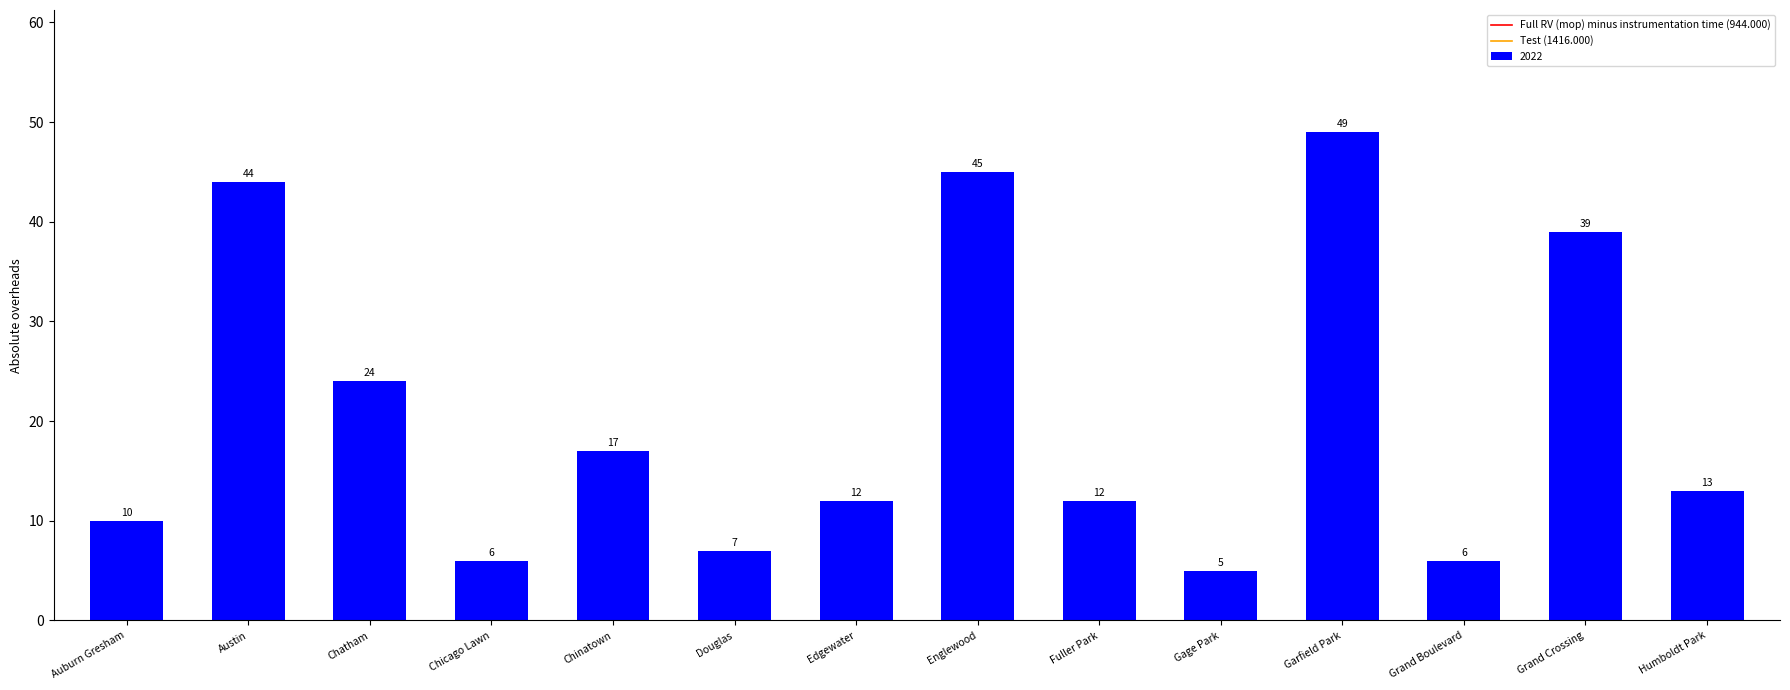

Does the chart contain any negative values?

No